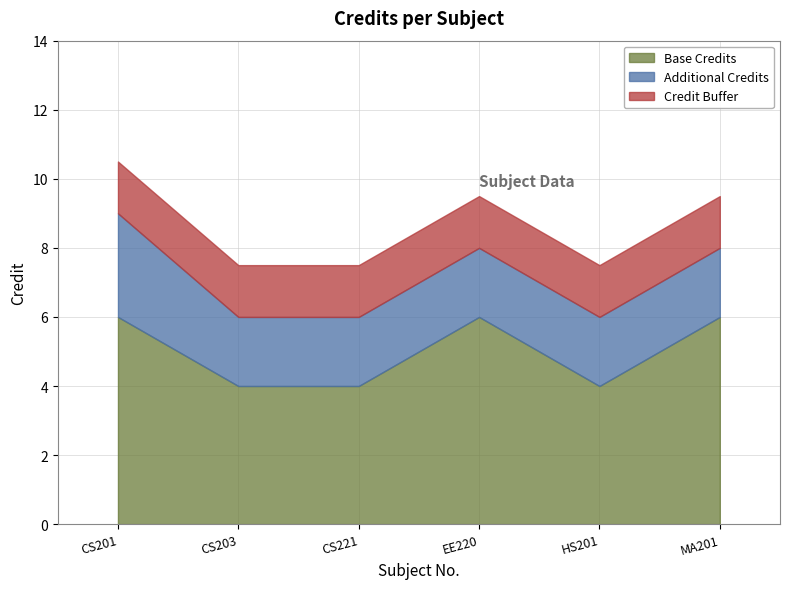

What is the difference between the maximum and minimum values in the Base Credits series?

2.0